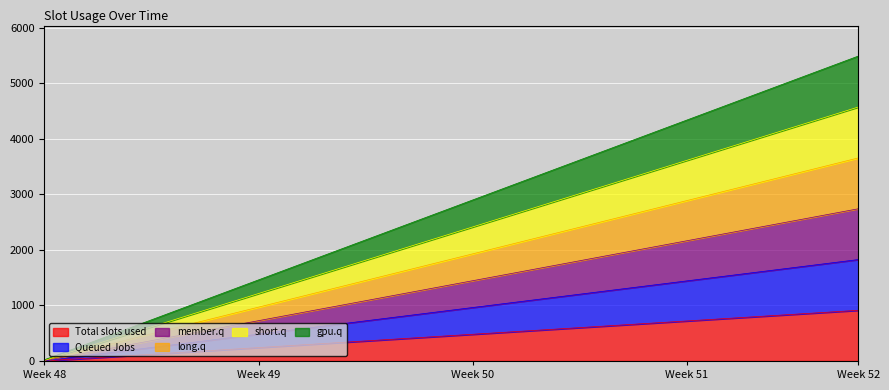

Which has a higher value, 288 or 96?

288